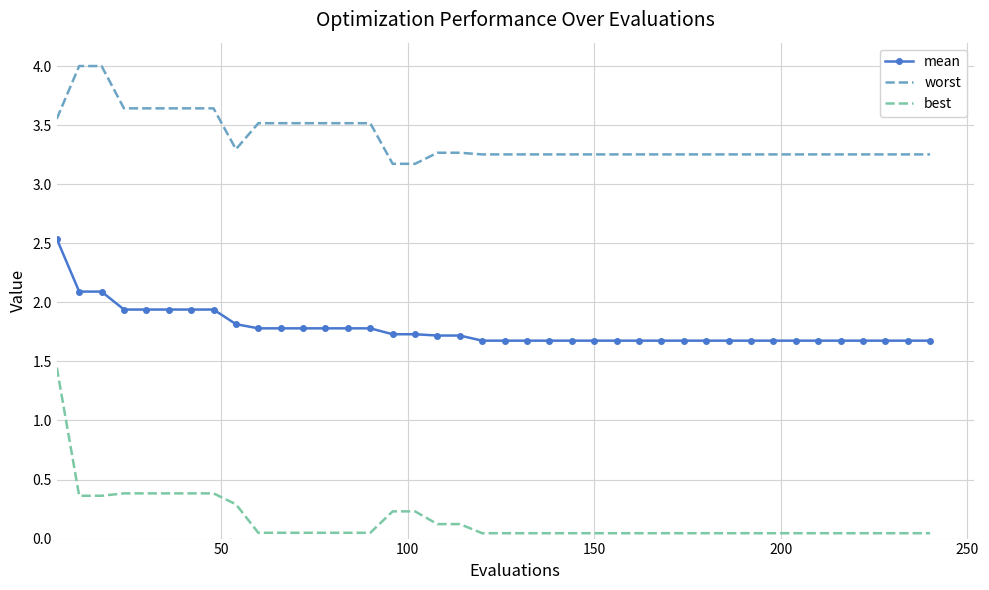

What is the difference between the maximum and minimum values in the worst series?

0.8